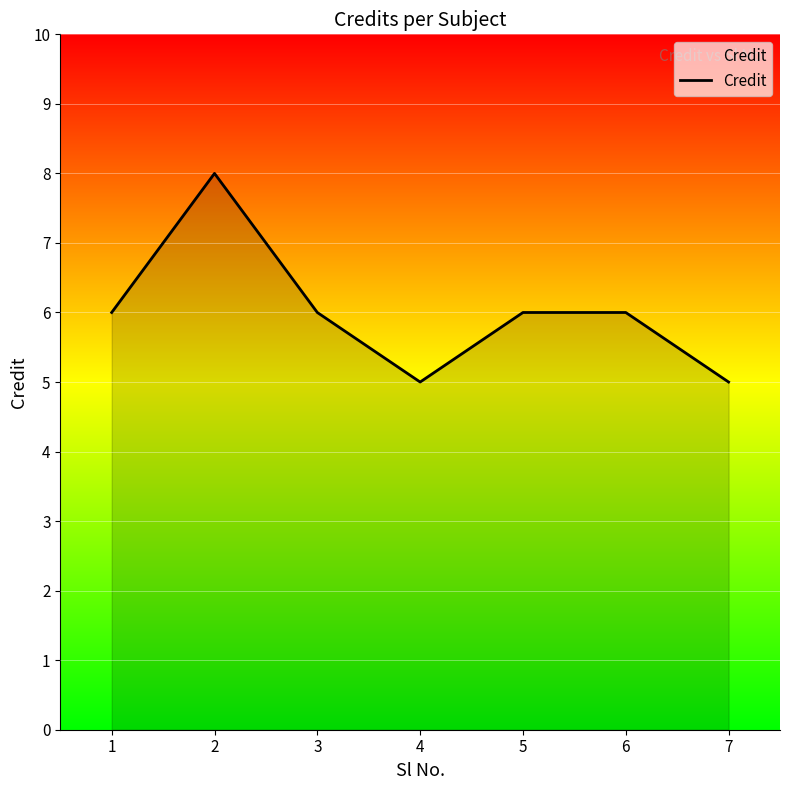

What is the difference between the maximum and minimum values?

3